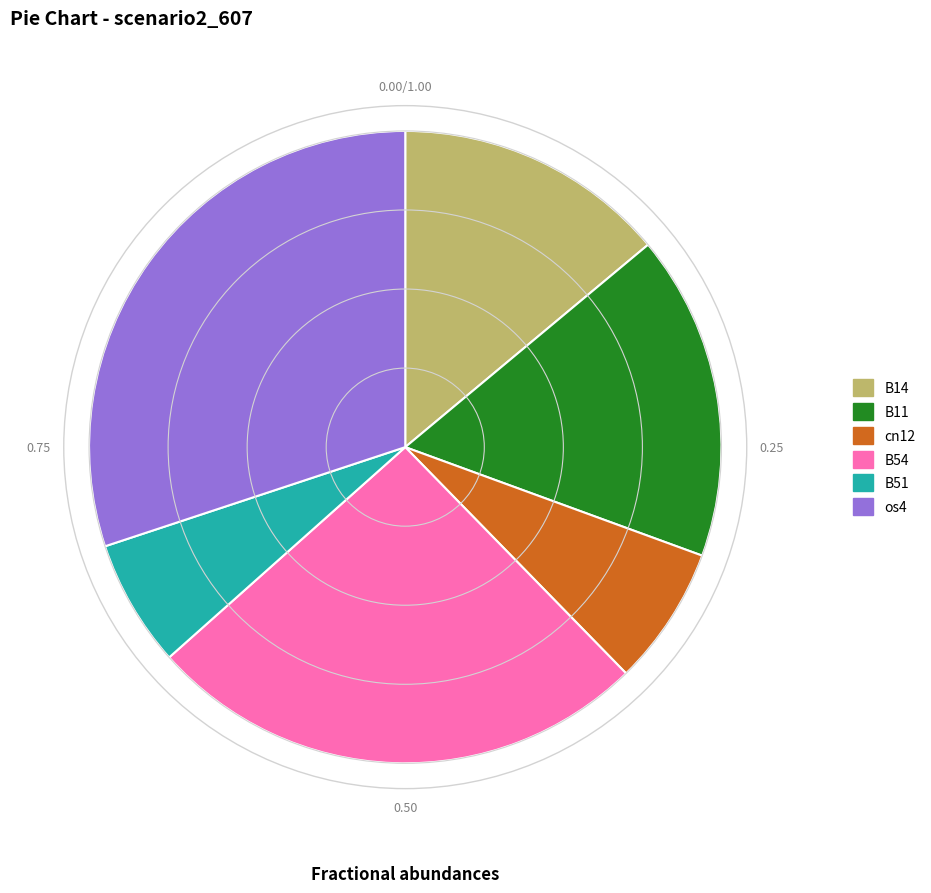

Does any single category account for the majority?

No